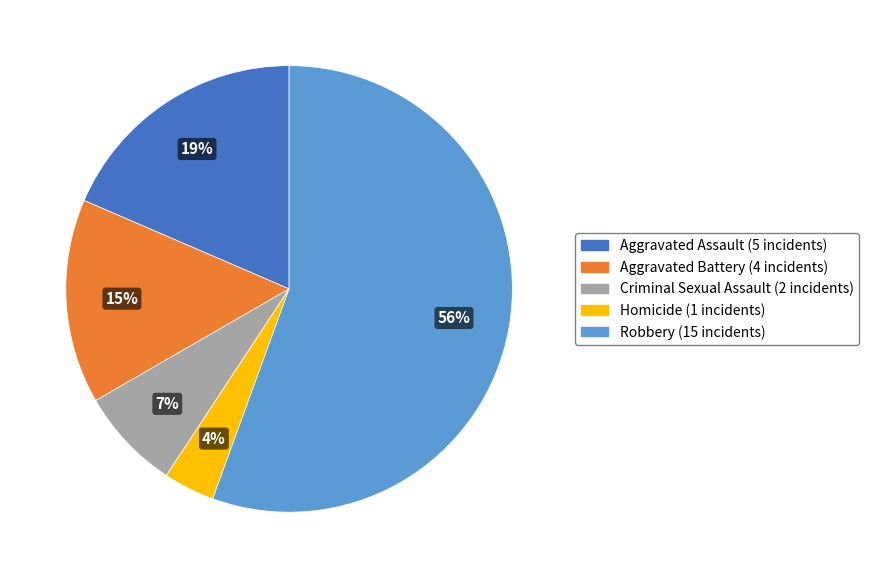

To the nearest percent, what portion does Homicide represent?

4%